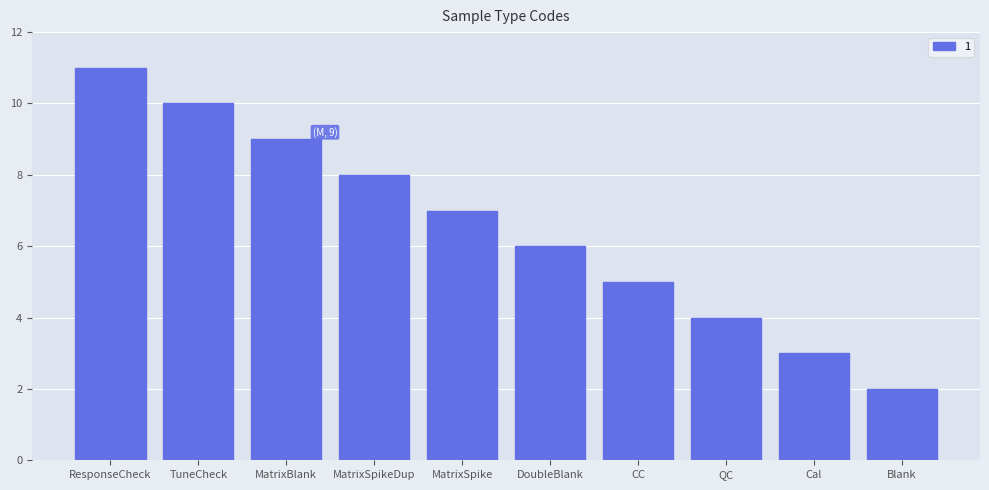

Which has a higher value, MatrixSpike or MatrixSpikeDup?

MatrixSpikeDup